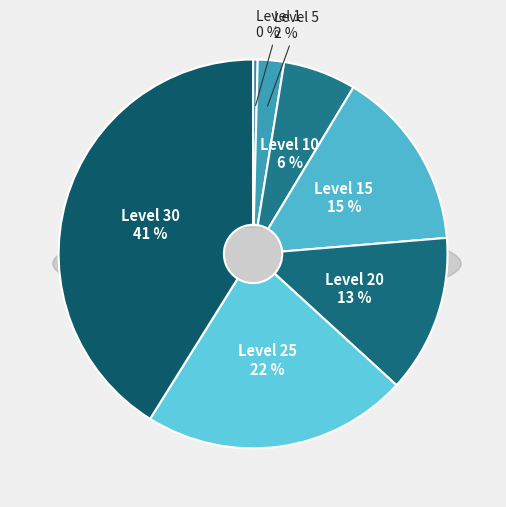

What is the smallest slice in the pie chart?

Level 1